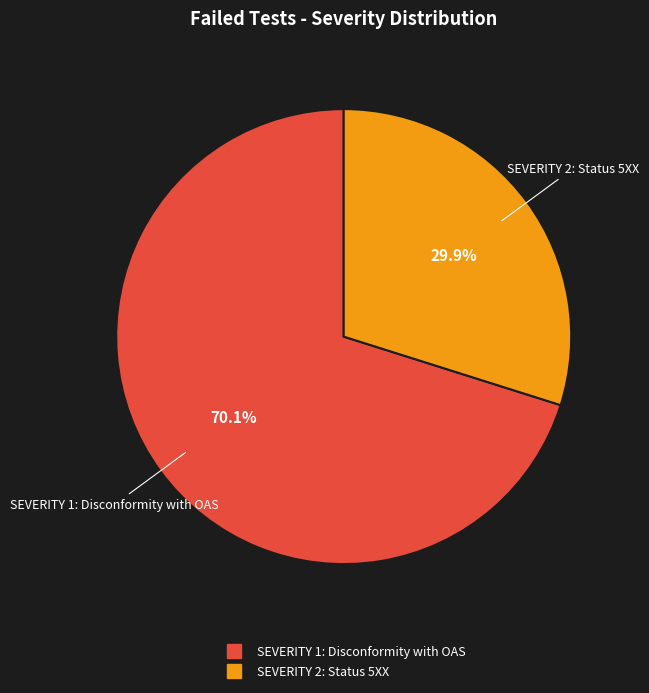

Rank the categories by value from highest to lowest.

SEVERITY 1: Disconformity with OAS, SEVERITY 2: Status 5XX